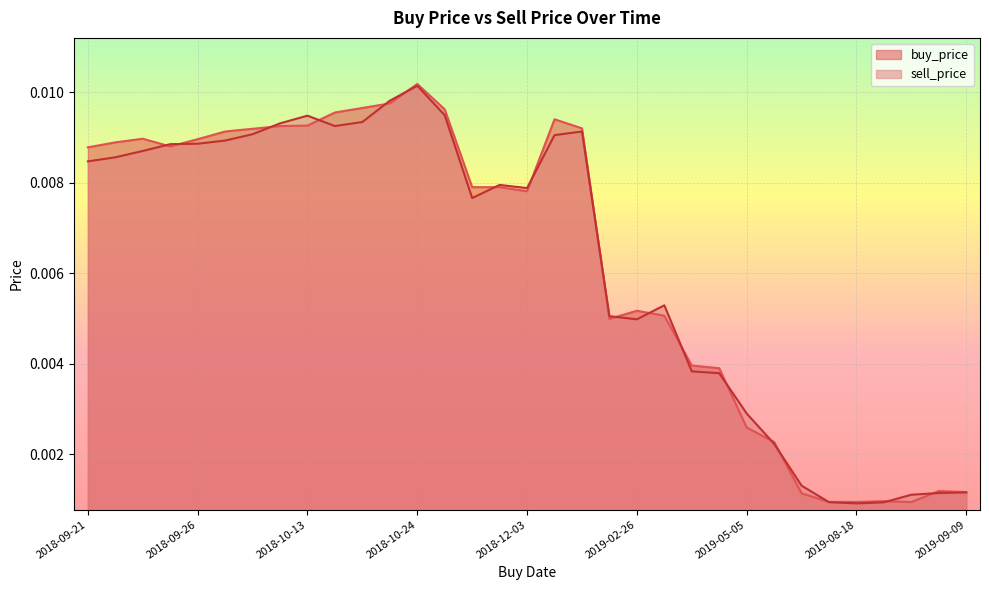

What is the label of the 2nd point from the right?

2019-09-04